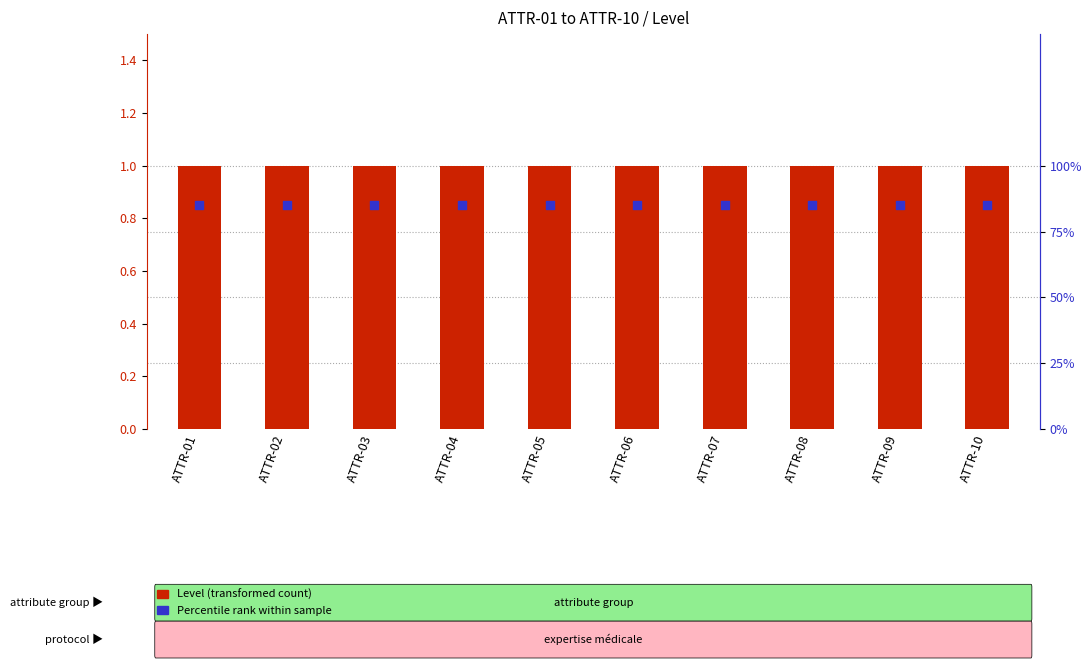

What is the total value across all series at ATTR-09?

1.9